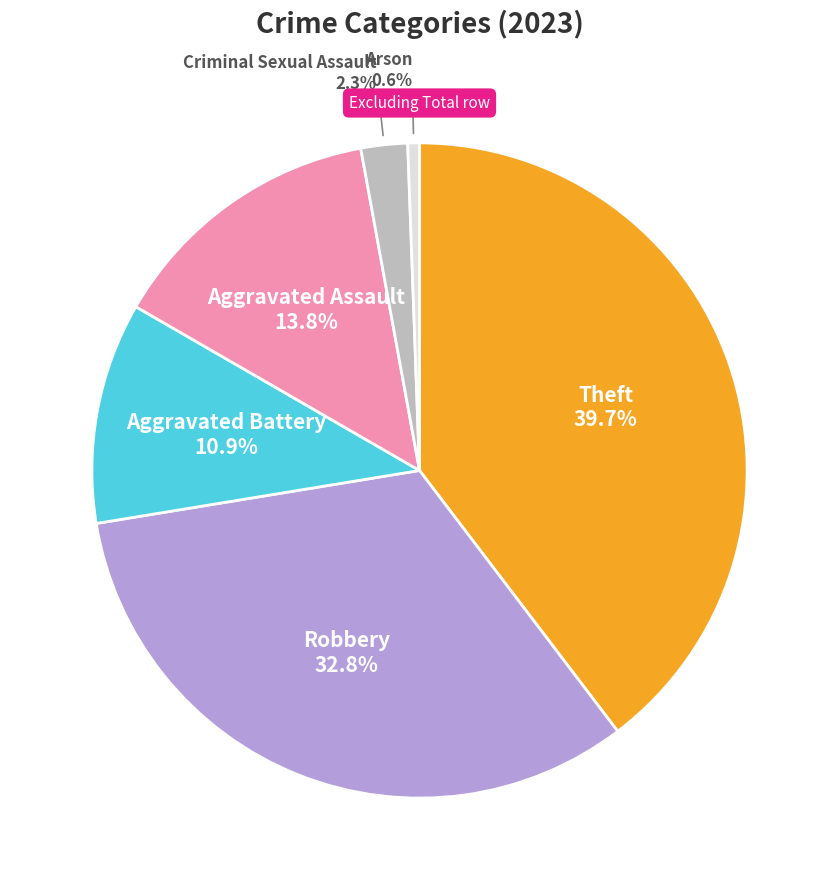

Is there a majority slice in this chart?

No